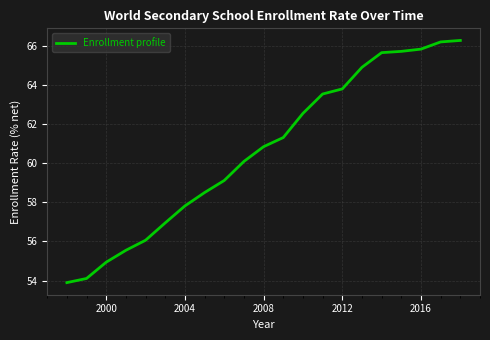

What is the minimum value shown in the chart?

53.9